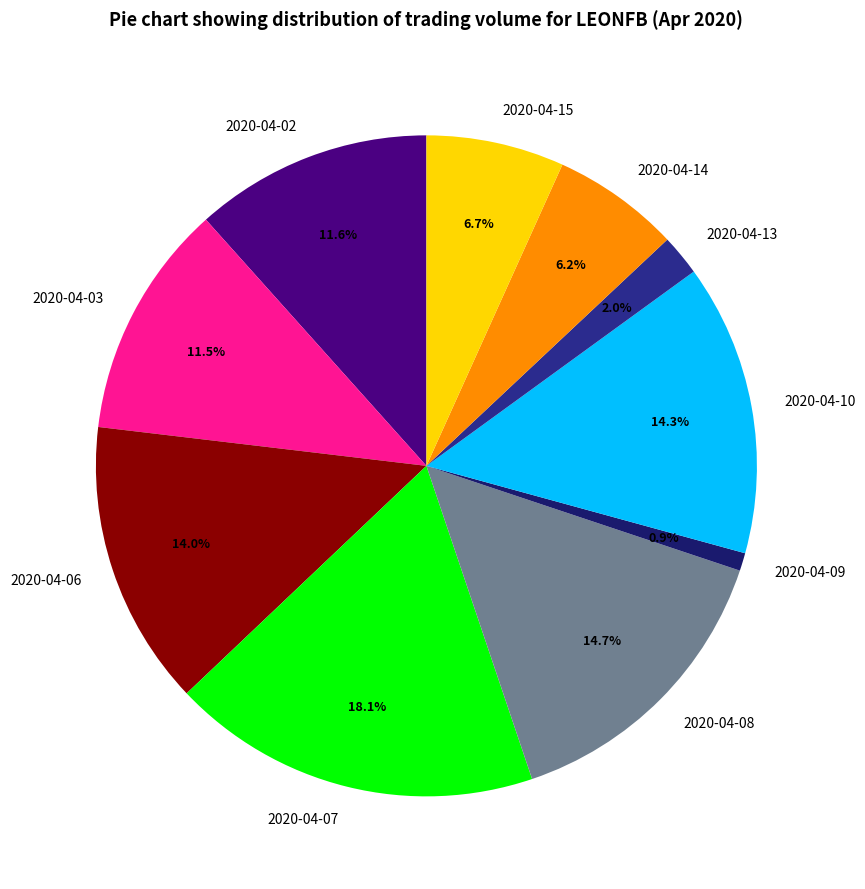

To the nearest percent, what portion does 2020-04-08 represent?

15%